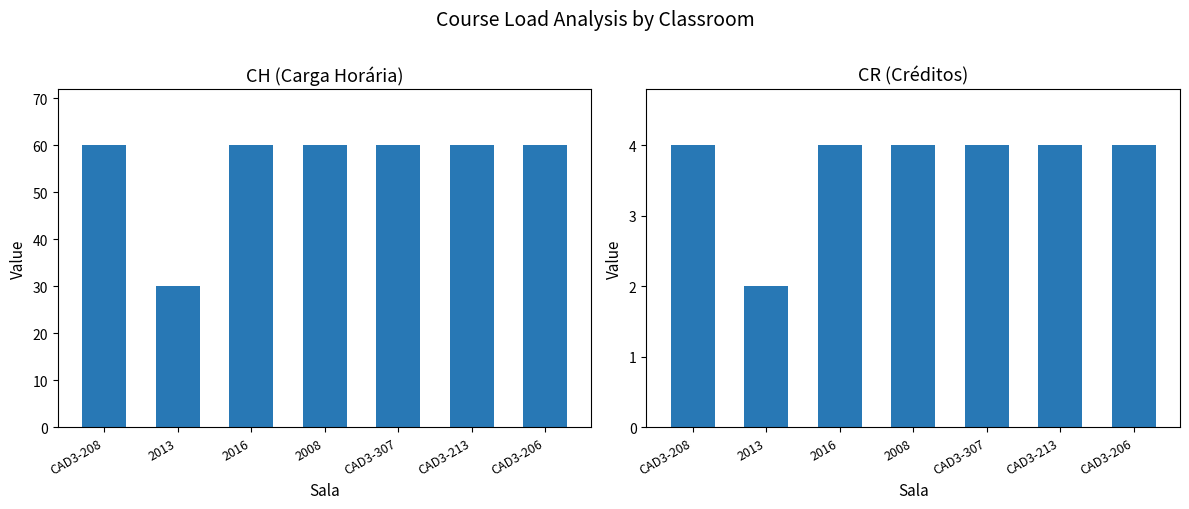

Which series has the largest total across all categories?

CH